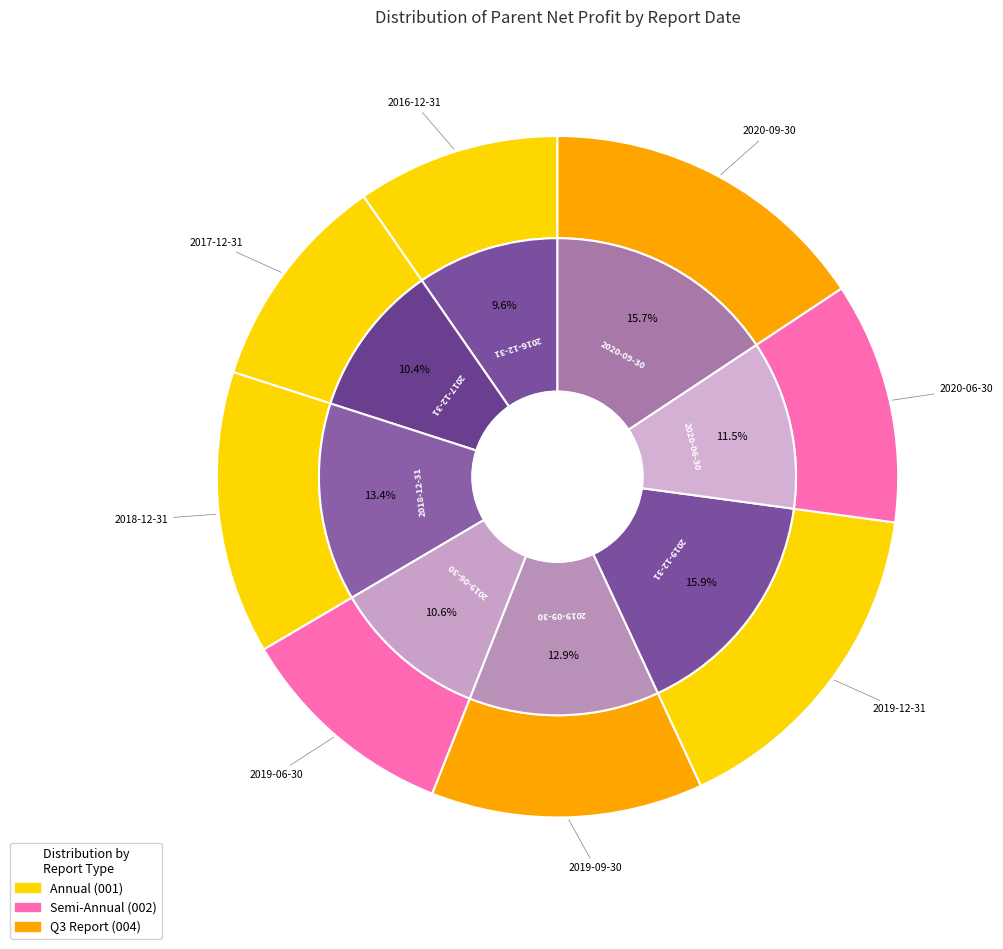

Rank the categories by value from lowest to highest.

2016-12-31, 2017-12-31, 2019-06-30, 2020-06-30, 2019-09-30, 2018-12-31, 2020-09-30, 2019-12-31